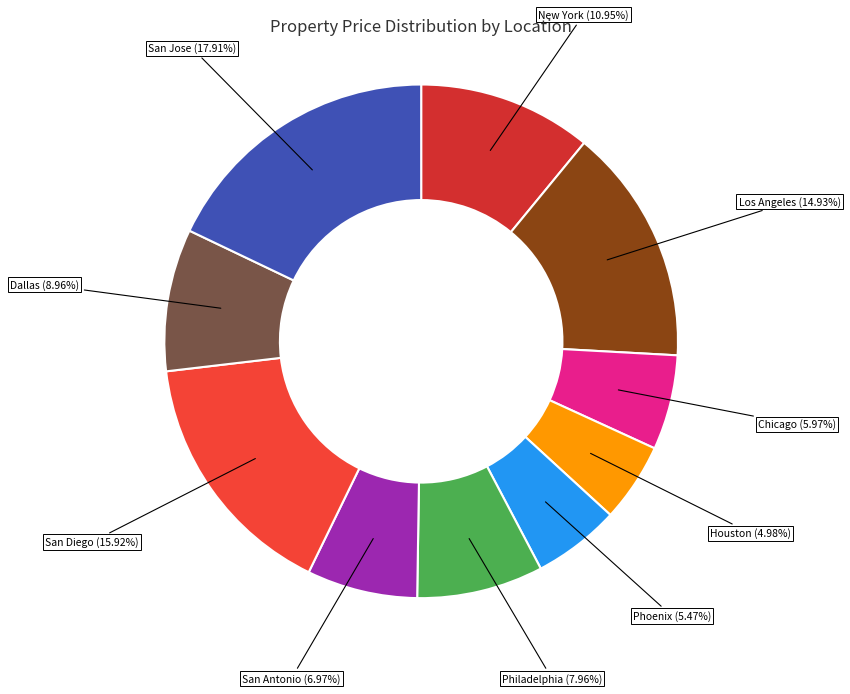

How many segments does this pie chart have?

10